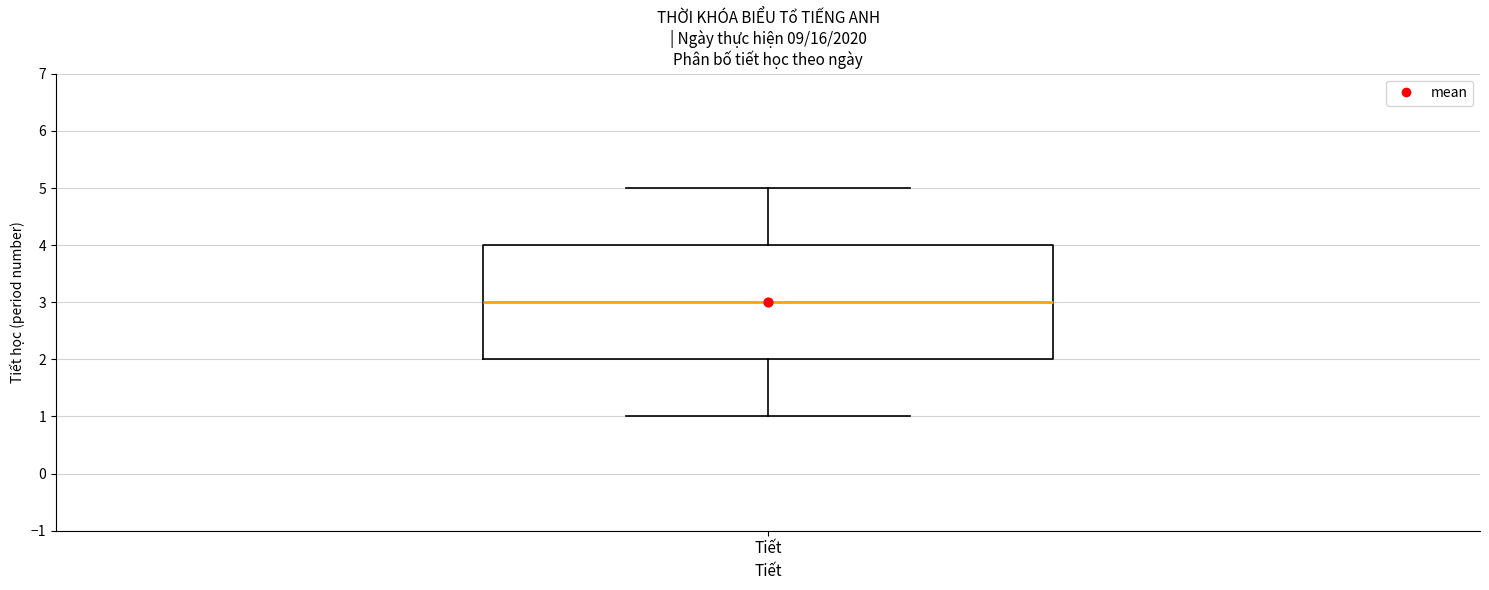

Read this box plot against the y-axis: the position of the median line, the range covered by the box, and the ends of both whiskers. The values are not printed on the chart, so give them approximately, as read against the axis.

median 3, box 2 to 4, whiskers 1 to 5